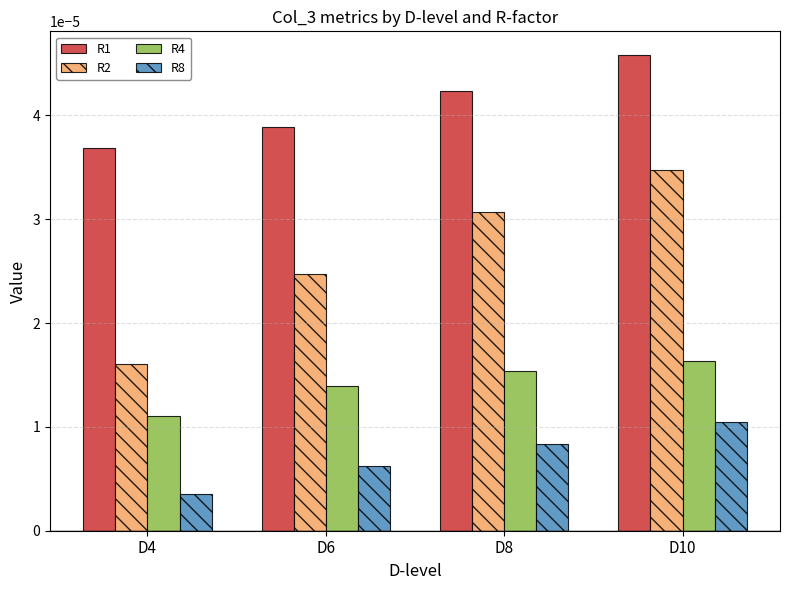

How many R1 values are between 0 and 1?

4